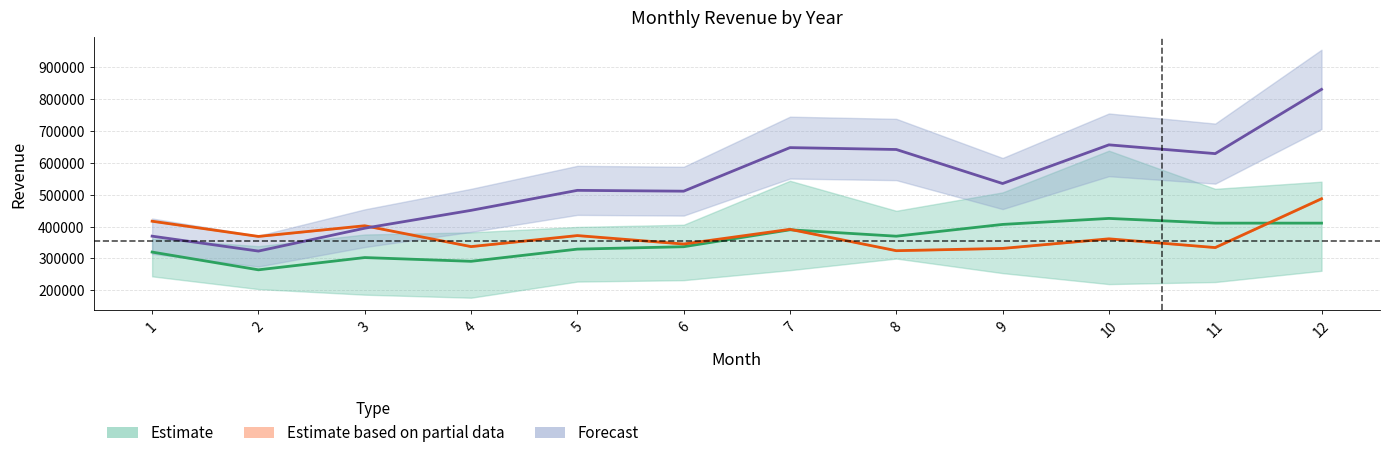

What is the difference between the highest and lowest values at 6?

437402.0